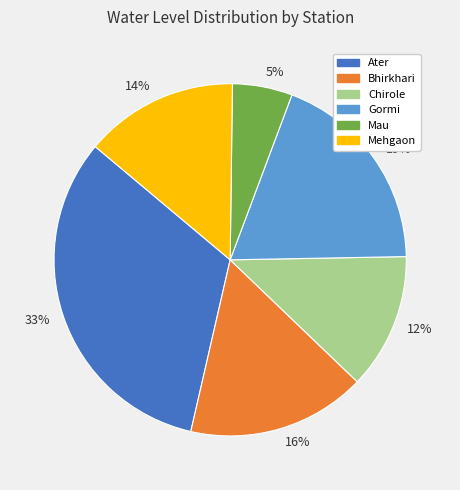

The 14% slice represents 4% of the pie. True or false?

False